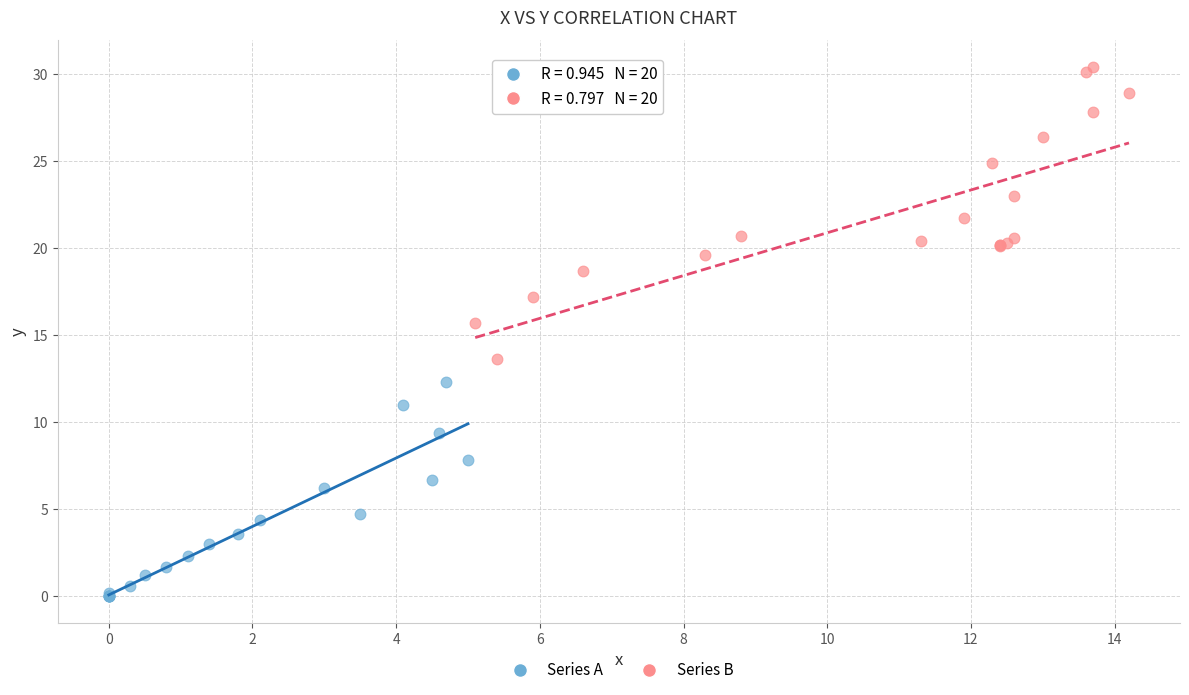

Which series has the largest Y range (max minus min)?

Series B